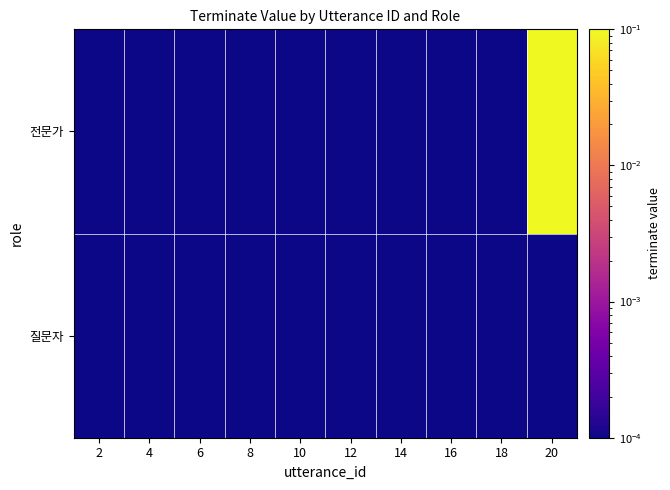

Rank the series at 4 from highest to lowest value.

질문자, 전문가